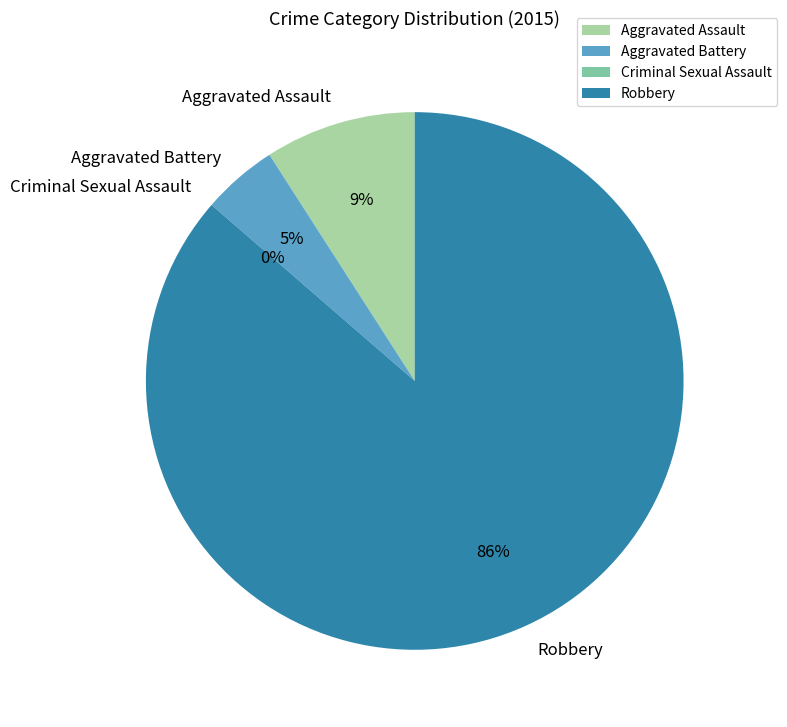

Does Criminal Sexual Assault represent more than half of the total?

No